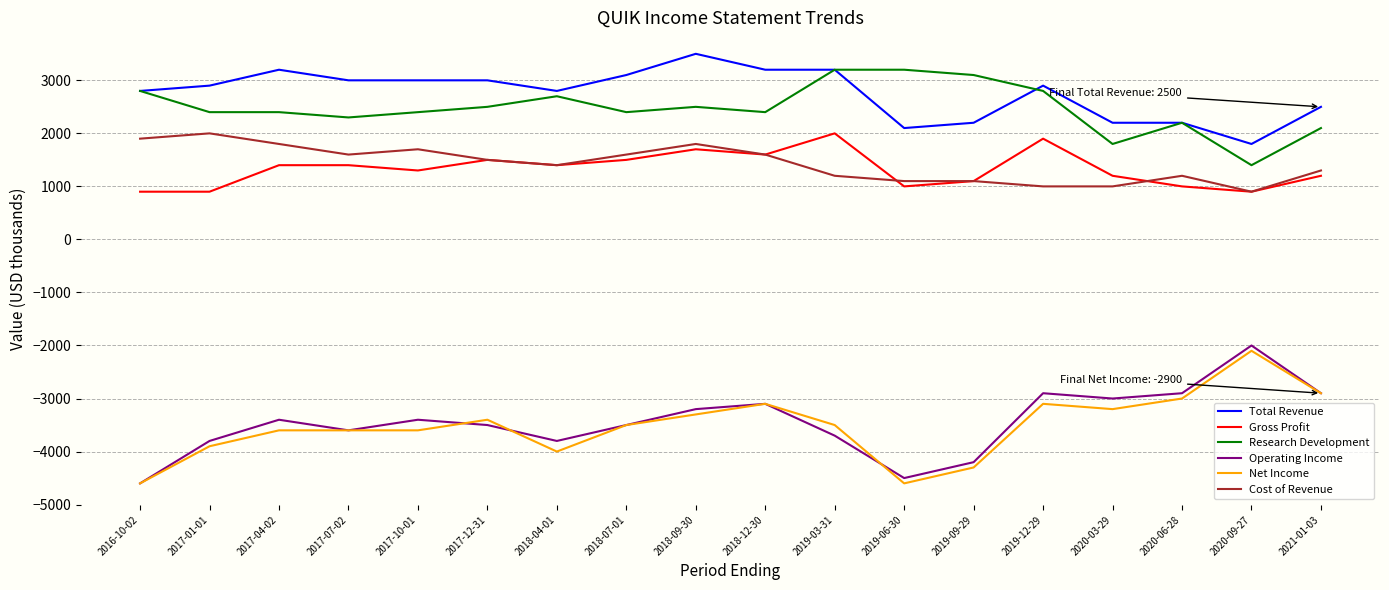

True or false: Operating Income and Cost of Revenue cross at least once.

False